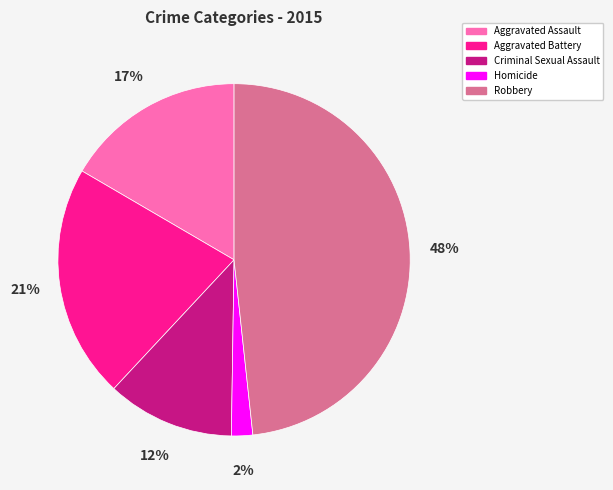

Which category has the biggest portion of the pie?

Robbery